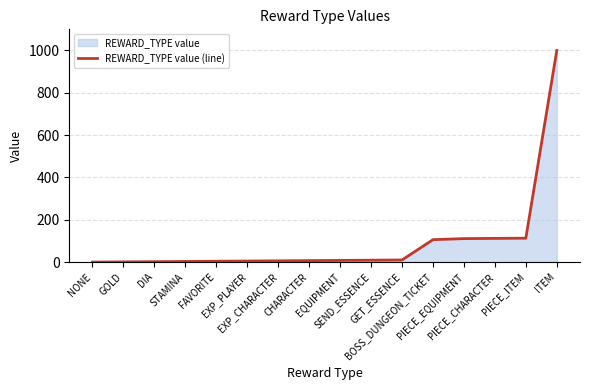

Which has a higher value, GET_ESSENCE or BOSS_DUNGEON_TICKET?

BOSS_DUNGEON_TICKET